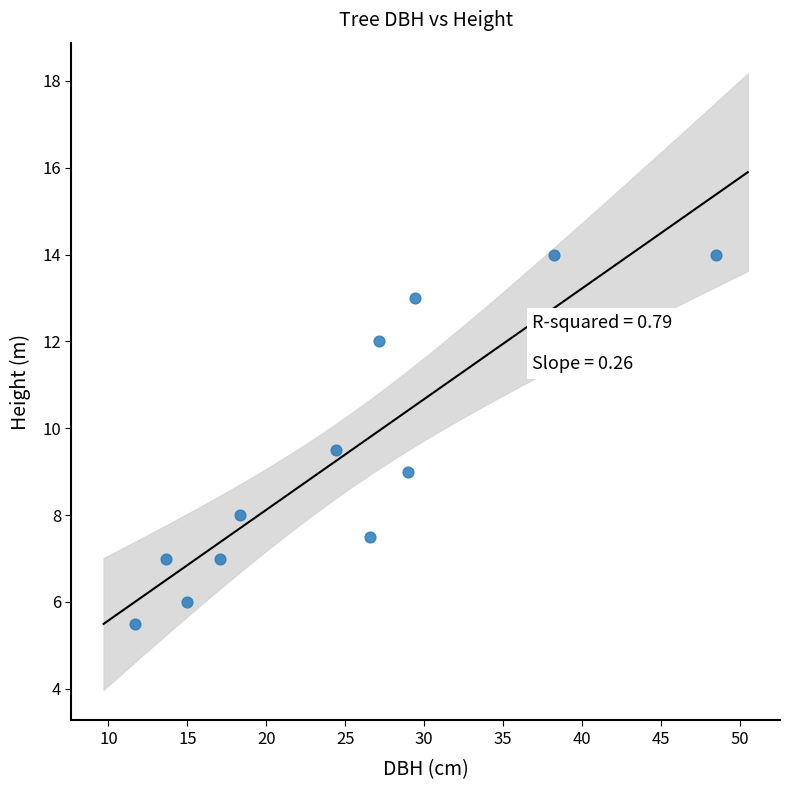

What is the average X value?

24.9